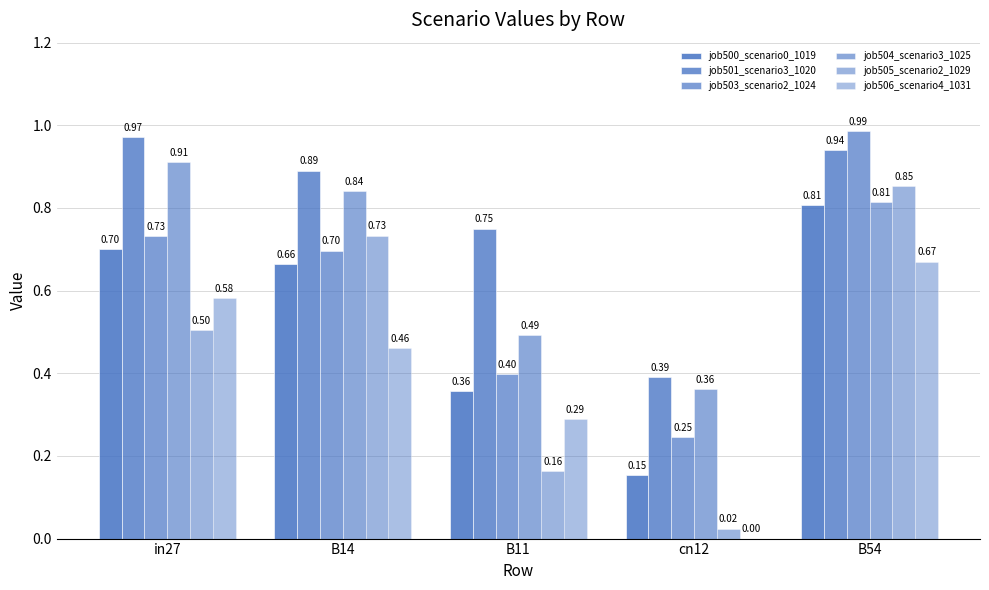

The job503_scenario2_1024 series shows 0.4 at B11. True or false?

True